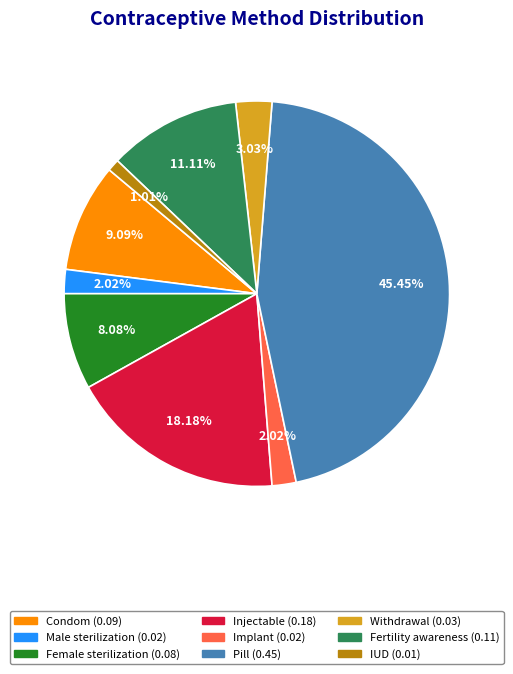

To the nearest percent, what percentage of the pie is Injectable?

18%